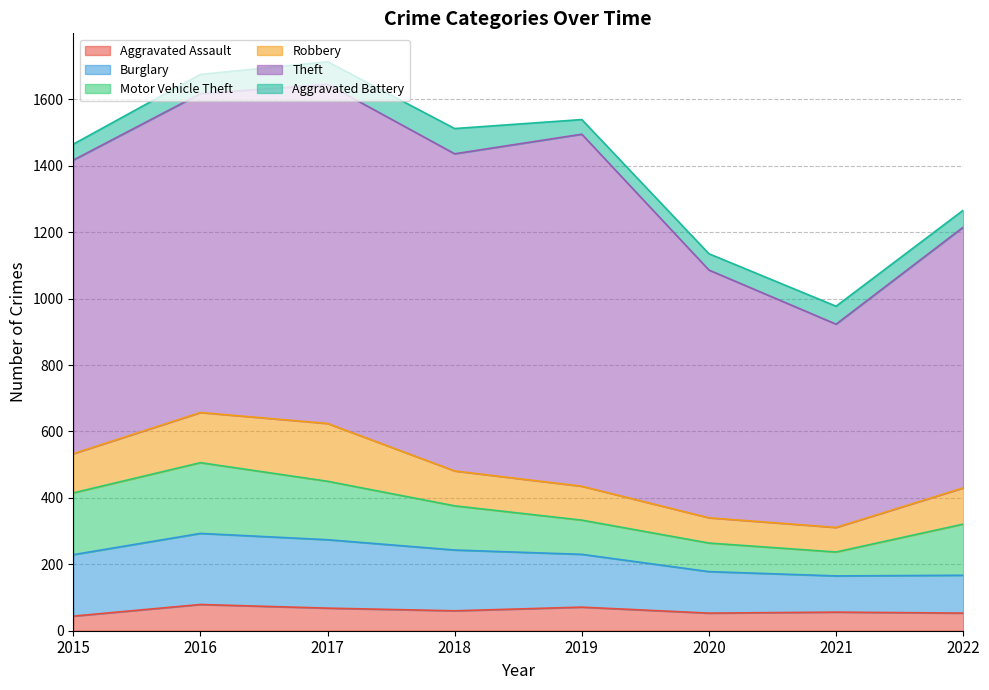

What is the average value of the Robbery series?

114